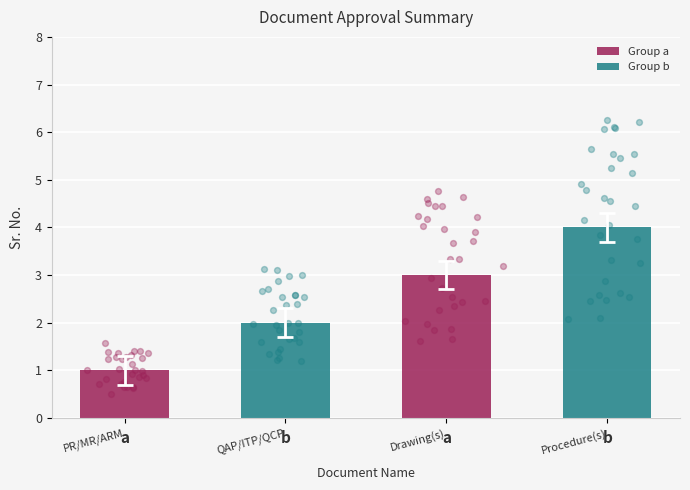

Approximately how many times larger is the value at QAP/ITP/QCP compared to Procedure(s)?

0.5